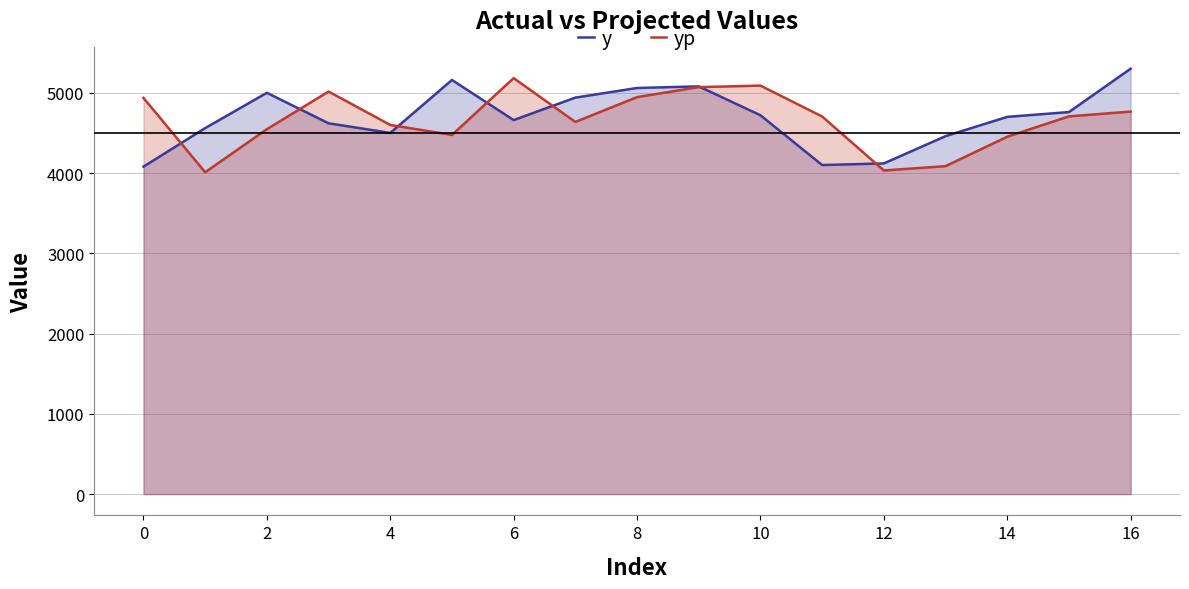

Count the number of categories in the chart.

17